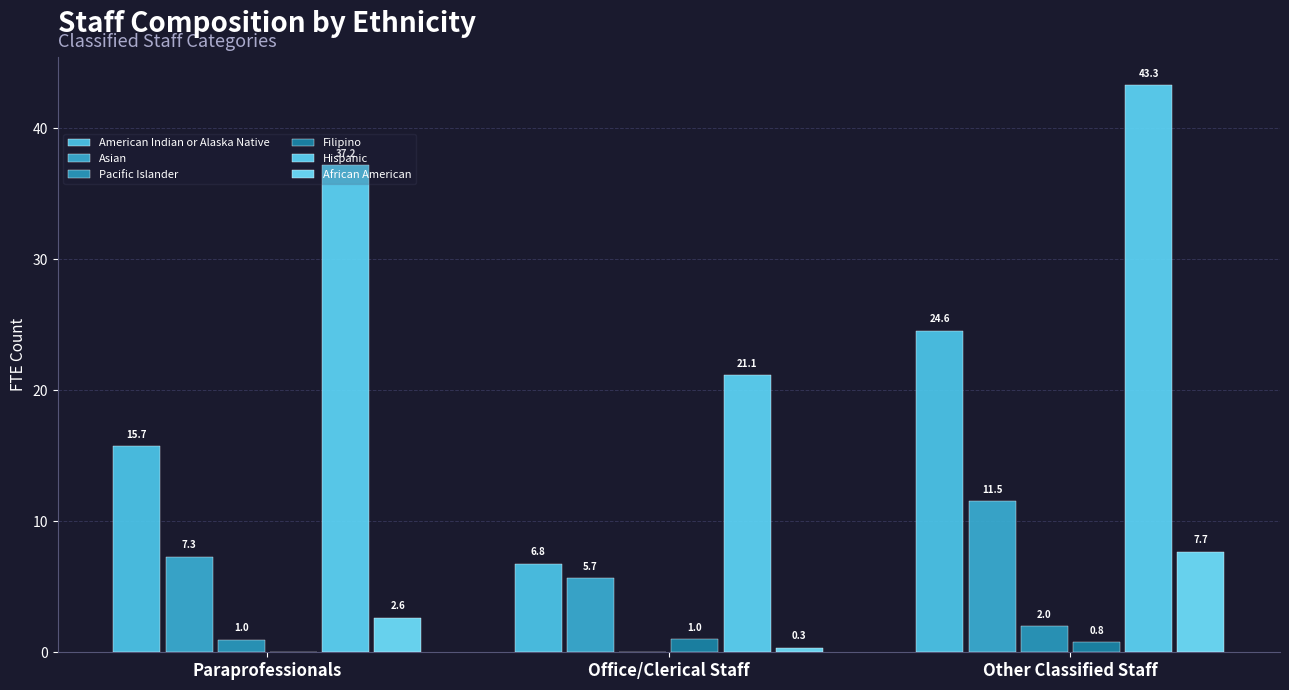

How many groups of bars are there?

3